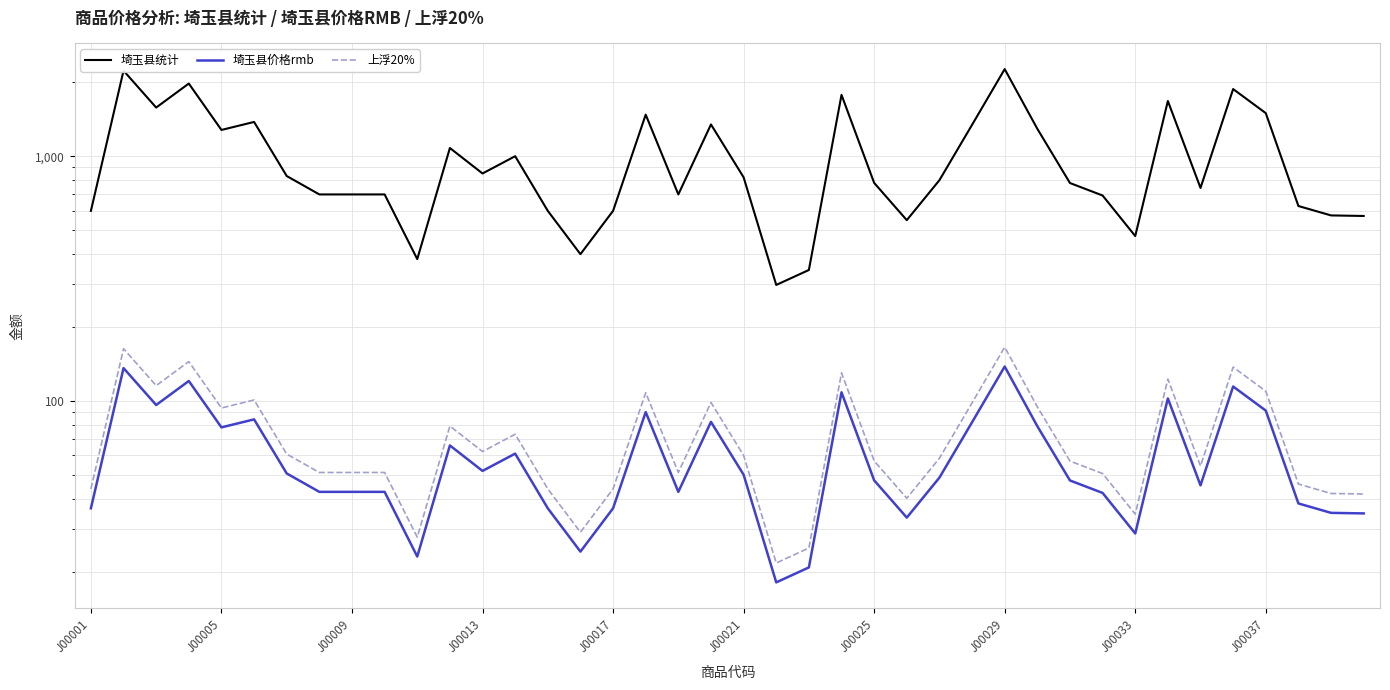

Is the value of 上浮20% at 23 greater than the value of 埼玉县统计 at 24?

No